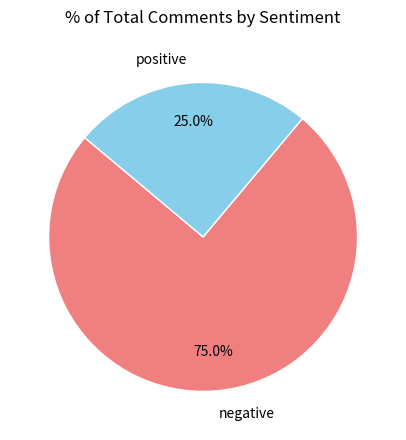

To the nearest percent, what is the combined percentage of negative and positive?

100%